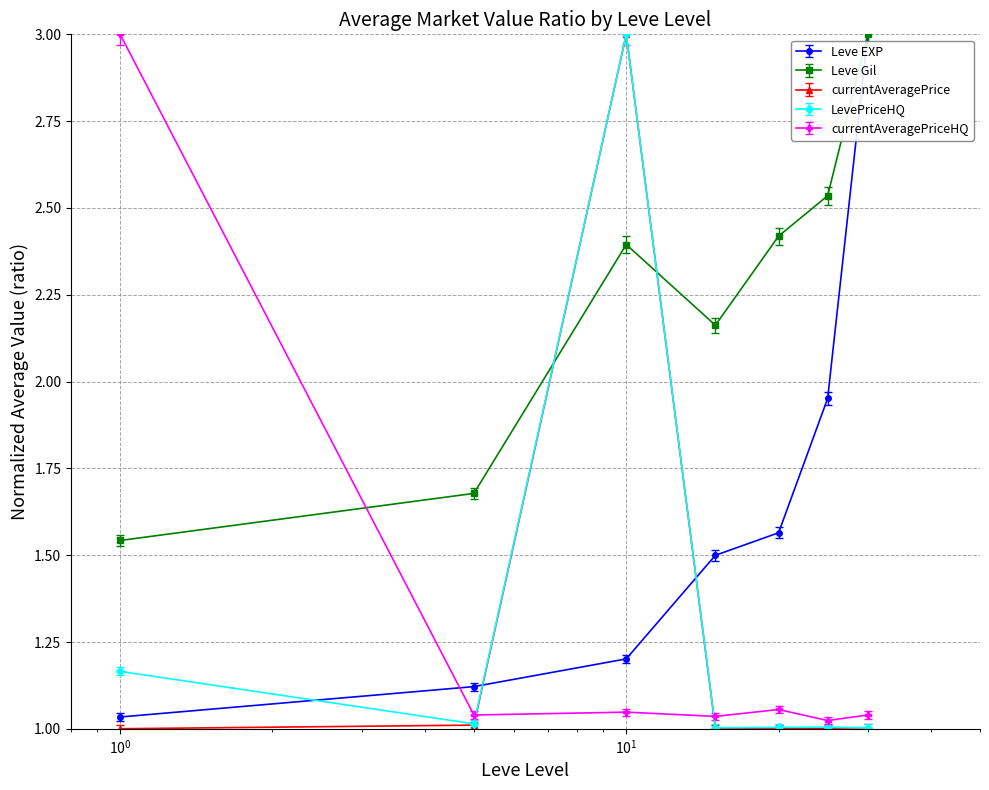

At how many categories does at least one series exceed 2?

6